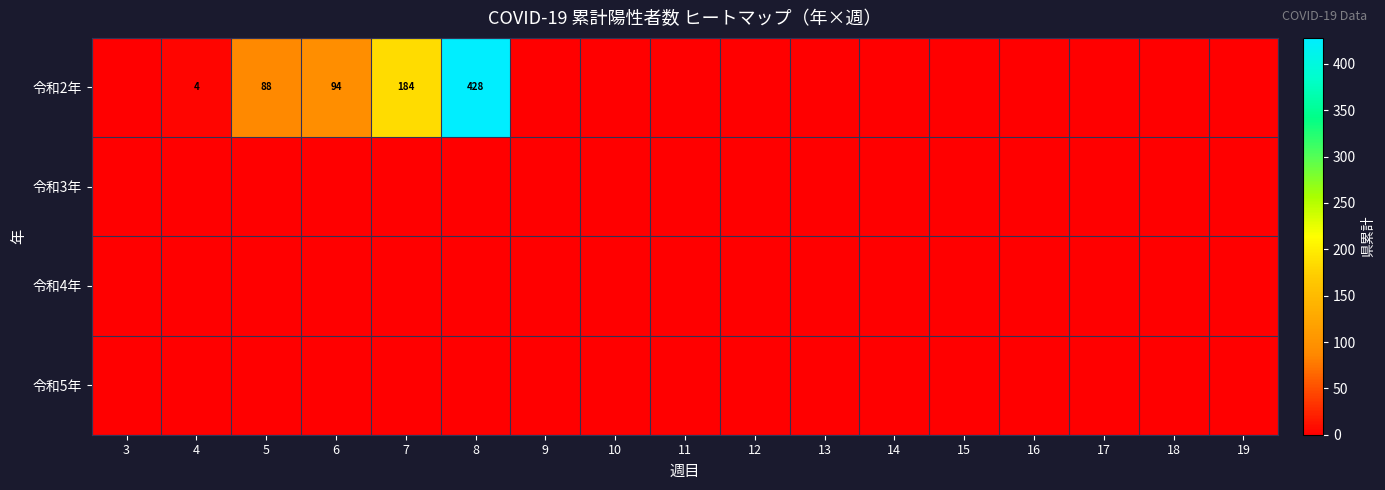

At which category is the sum across all series the highest?

8